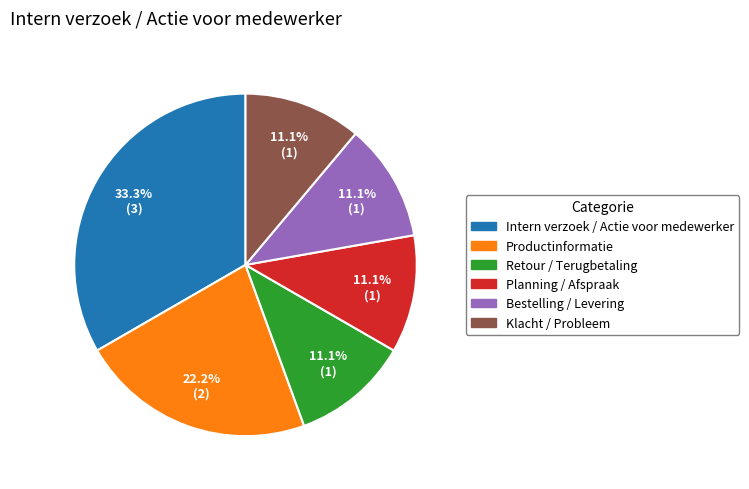

To the nearest percent, what is the difference between the largest and smallest slice percentages?

22%